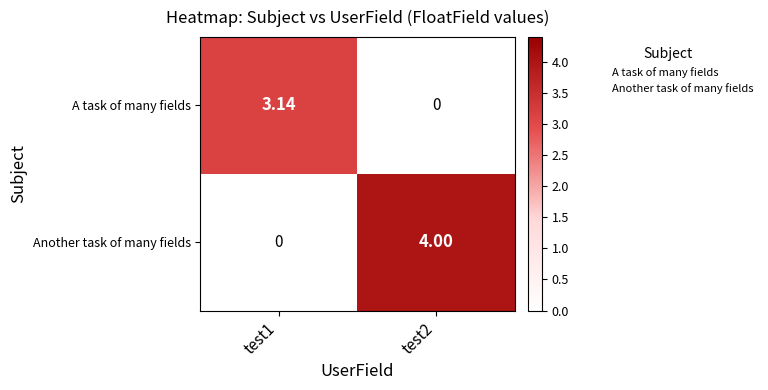

List the series in order of their peak value, lowest first.

A task of many fields, Another task of many fields